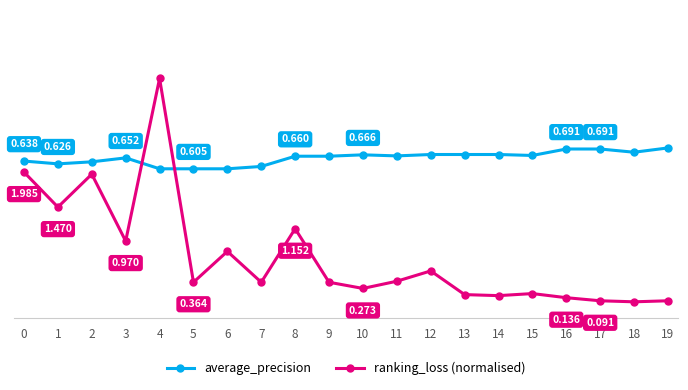

Where do ranking_loss (normalised) and average_precision first cross each other?

3 and 4